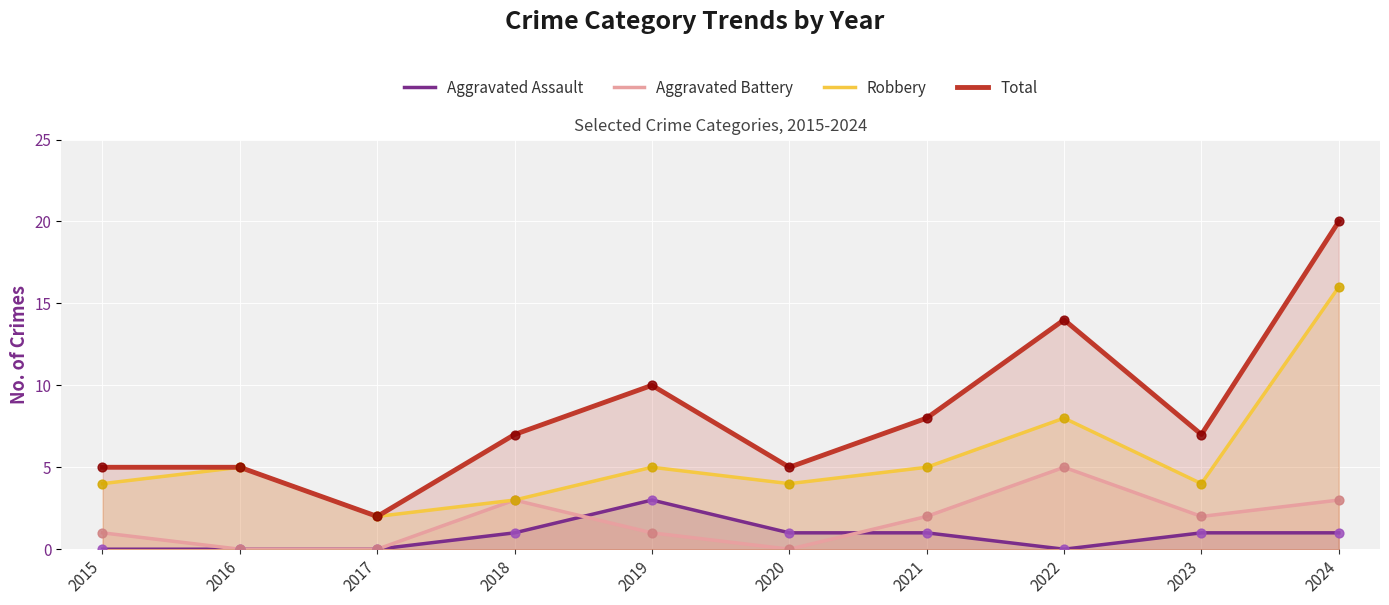

Which series has the widest spread of Y values?

Total